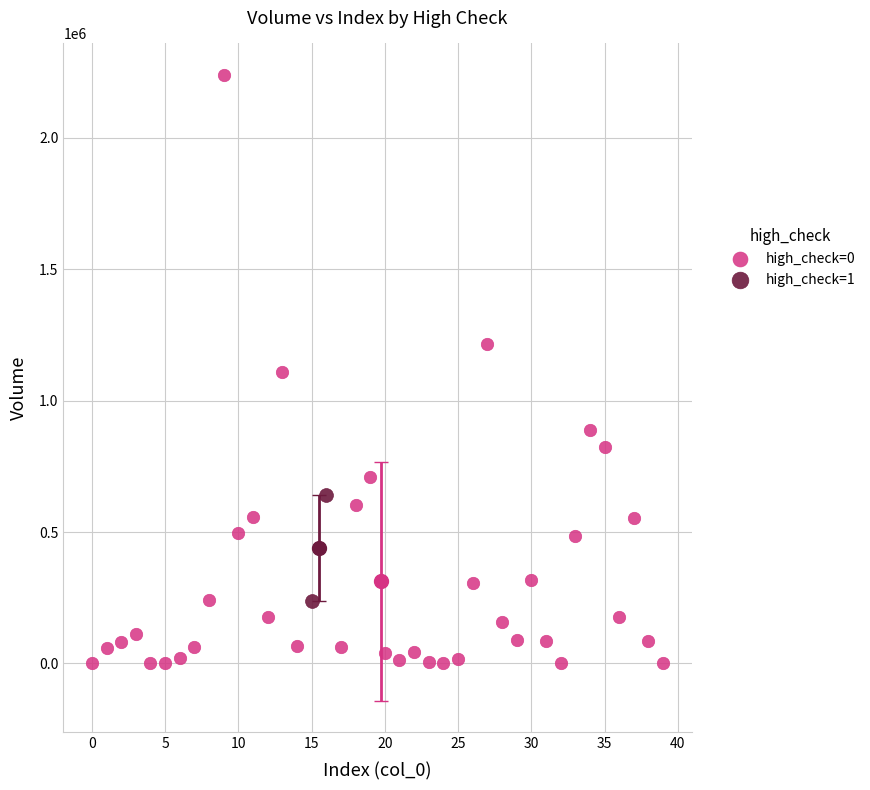

What are all the series names shown in the legend?

high_check=0, high_check=1